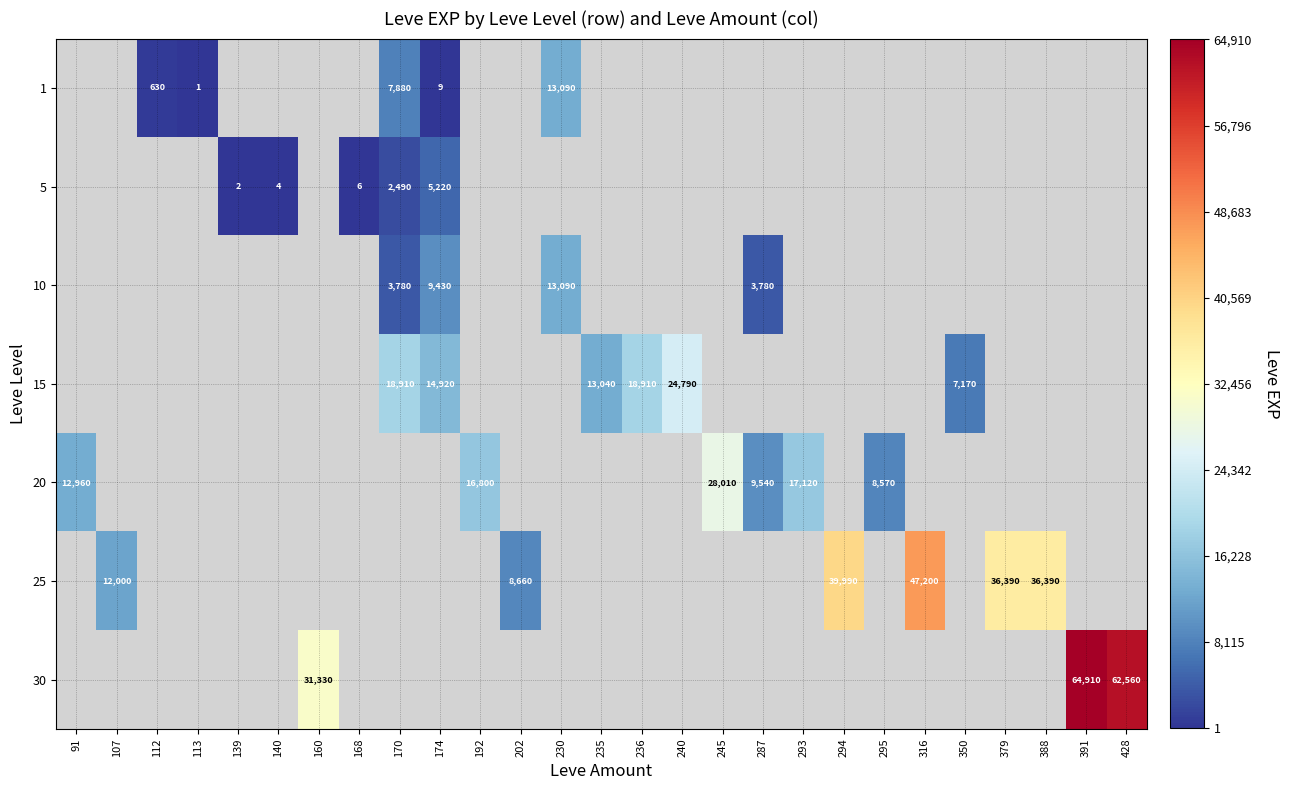

What is the maximum value shown in the chart?

64910.0